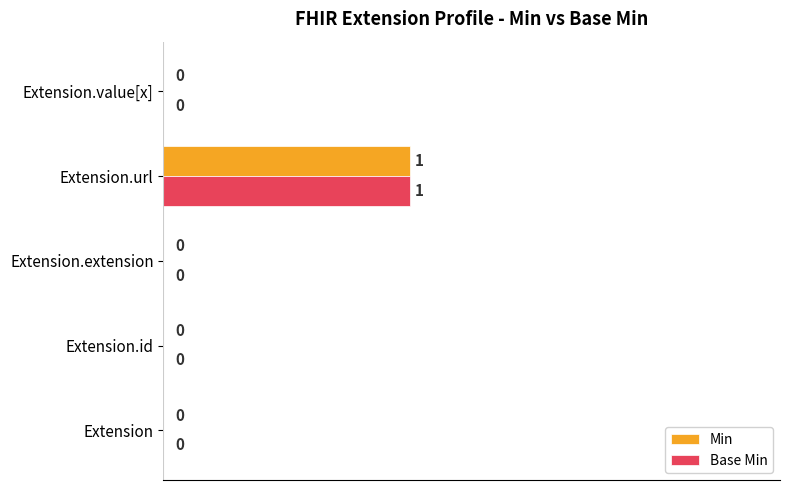

How many Min values are between 0 and 1?

5